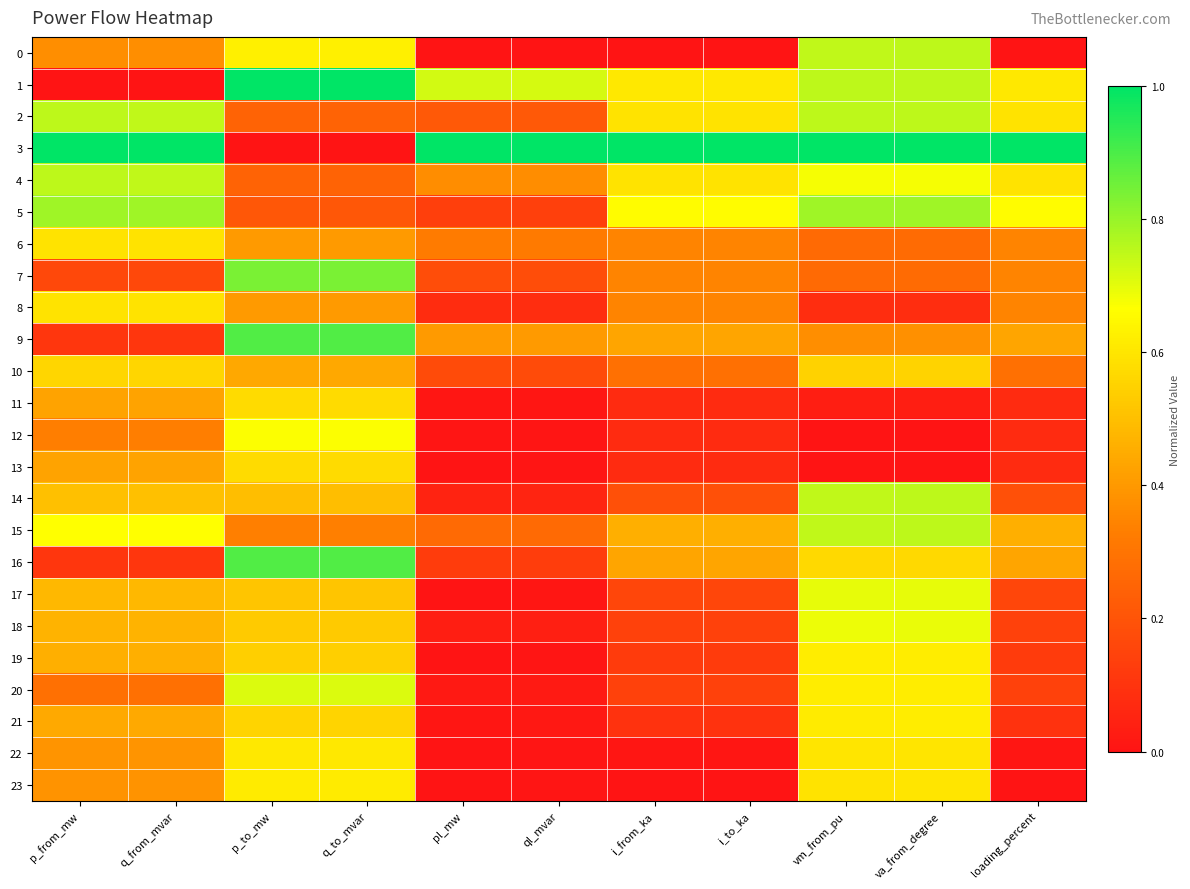

Rank the series at p_to_mw from lowest to highest value.

3, 5, 2, 4, 15, 6, 8, 10, 14, 17, 18, 19, 21, 11, 13, 22, 23, 0, 12, 20, 7, 9, 16, 1